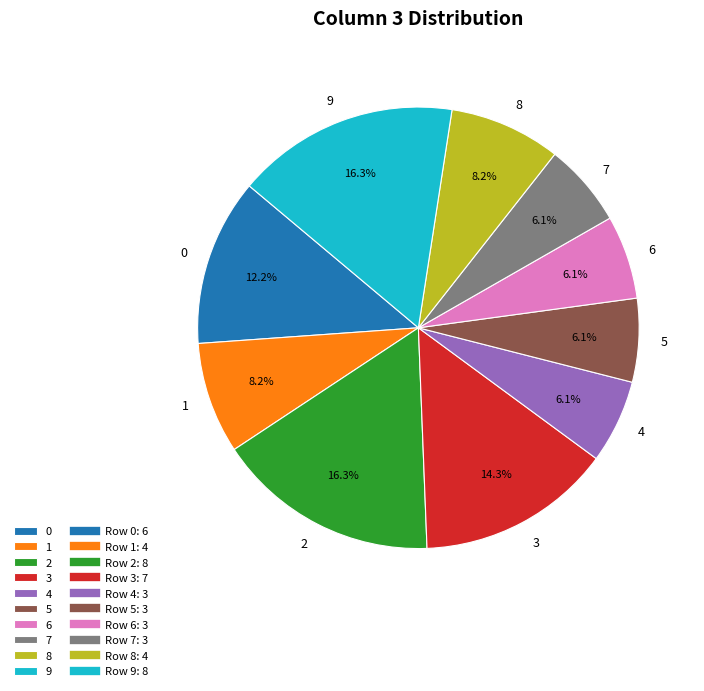

Is it true that 2 is 16% of the pie?

True